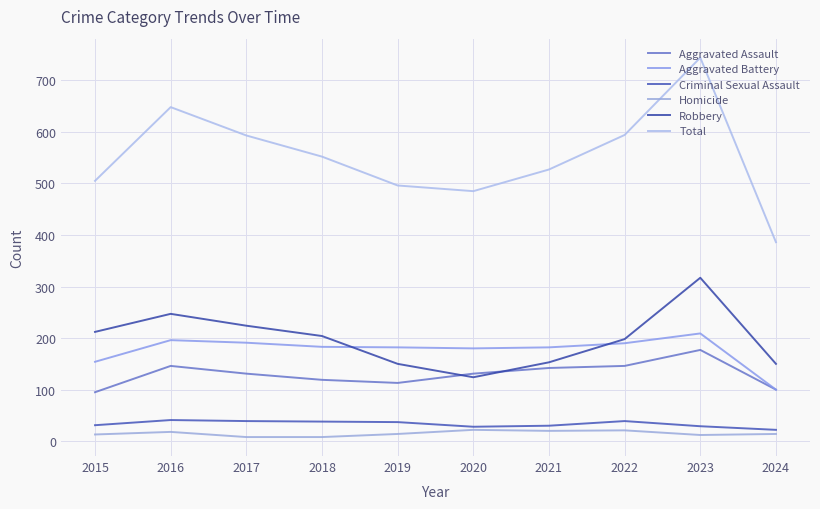

True or false: Homicide has a value of 3 at 2019.

False